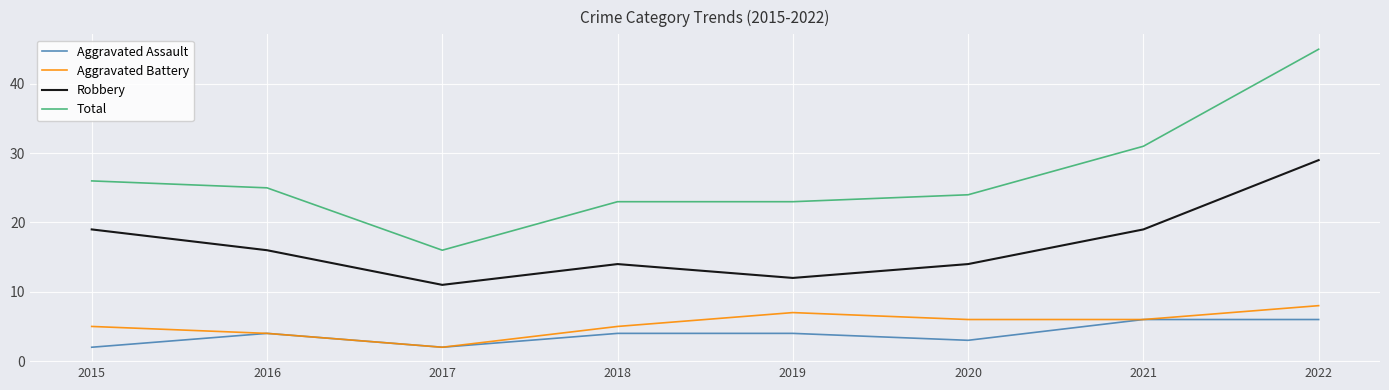

True or false: Total and Aggravated Battery cross at least once.

False